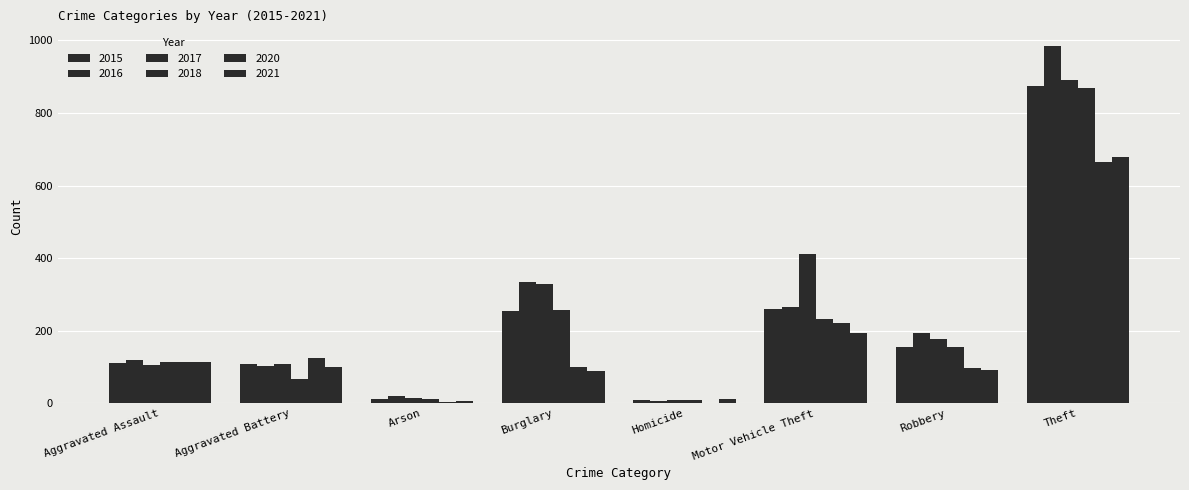

Which series has the widest spread of values?

2016